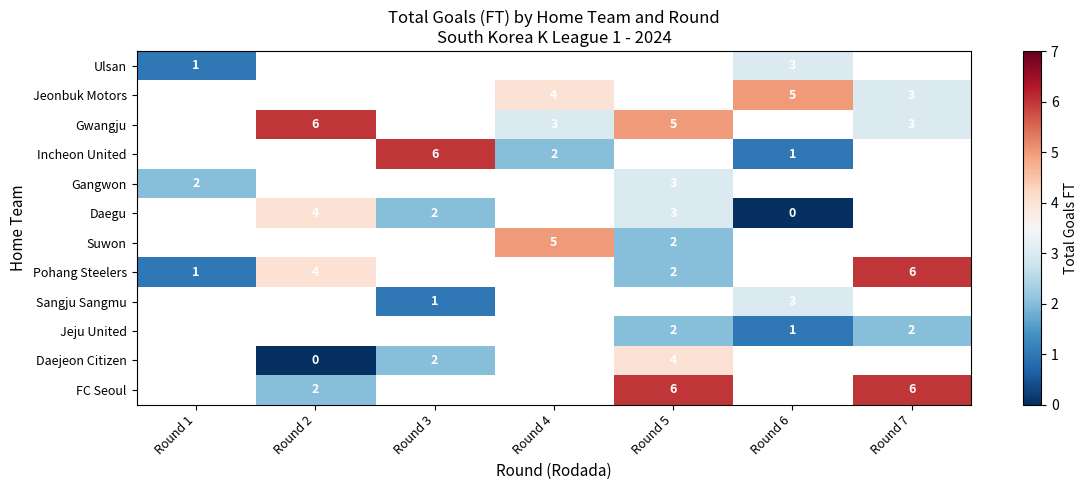

Which label corresponds to the largest value in the chart?

Round 2